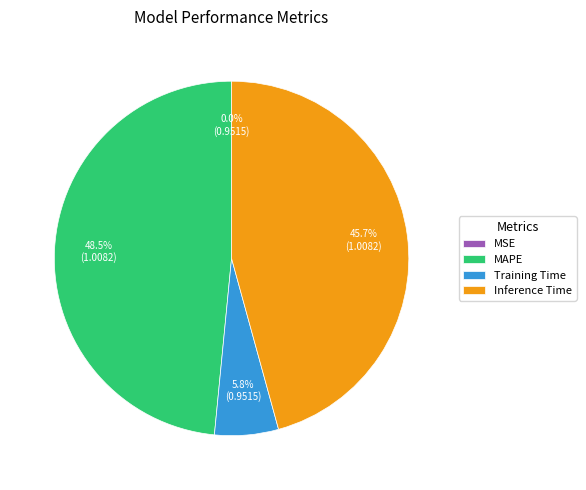

Is the sum of Training Time and Inference Time greater than half?

Yes